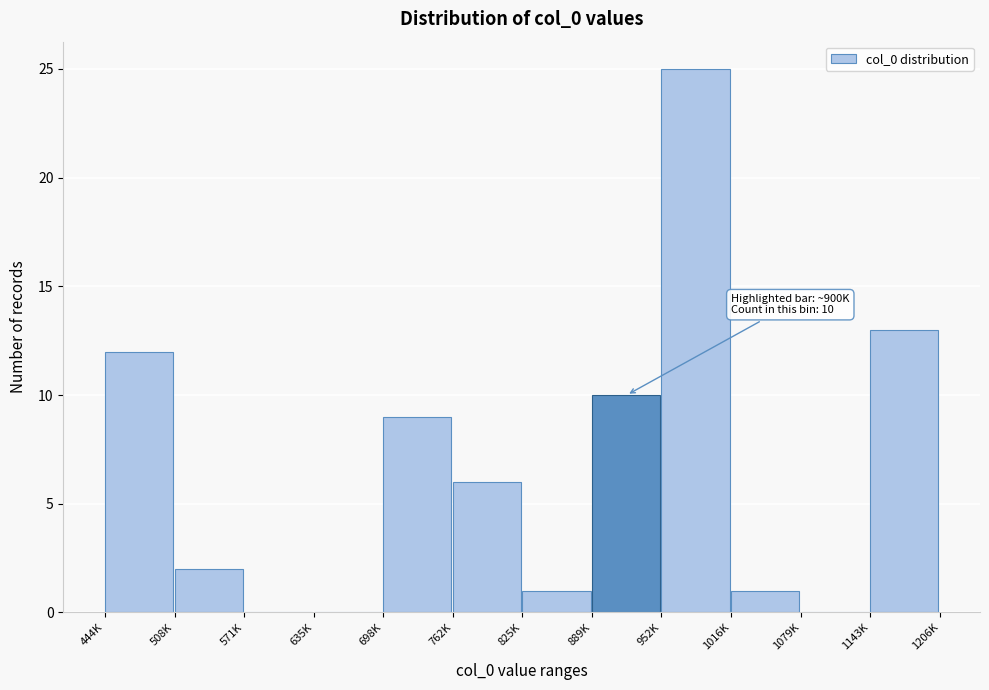

Which category has the highest value across all series?

952K